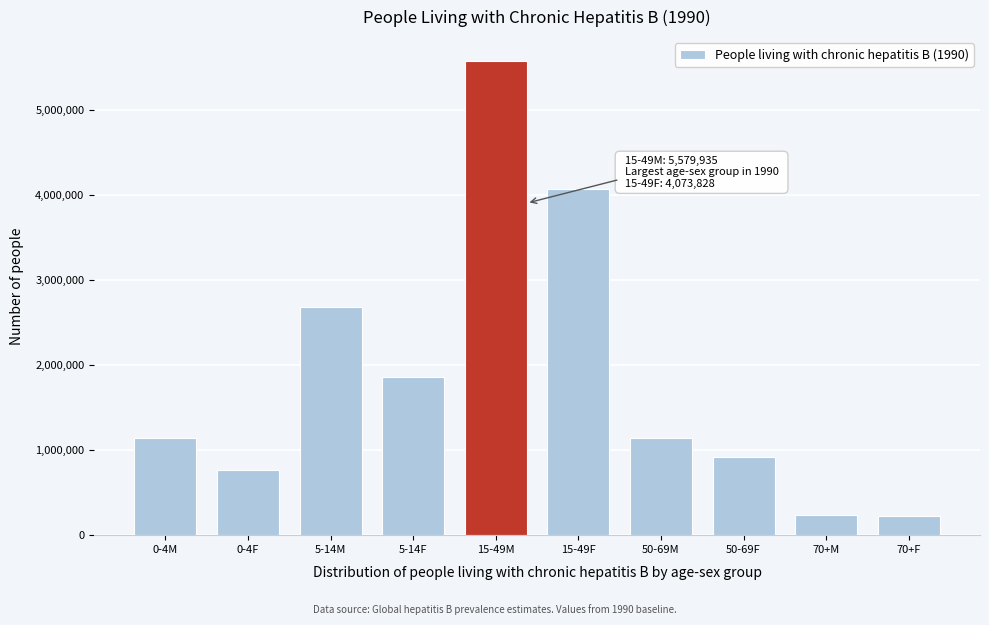

At which category does the chart reach its peak across all series?

15-49M